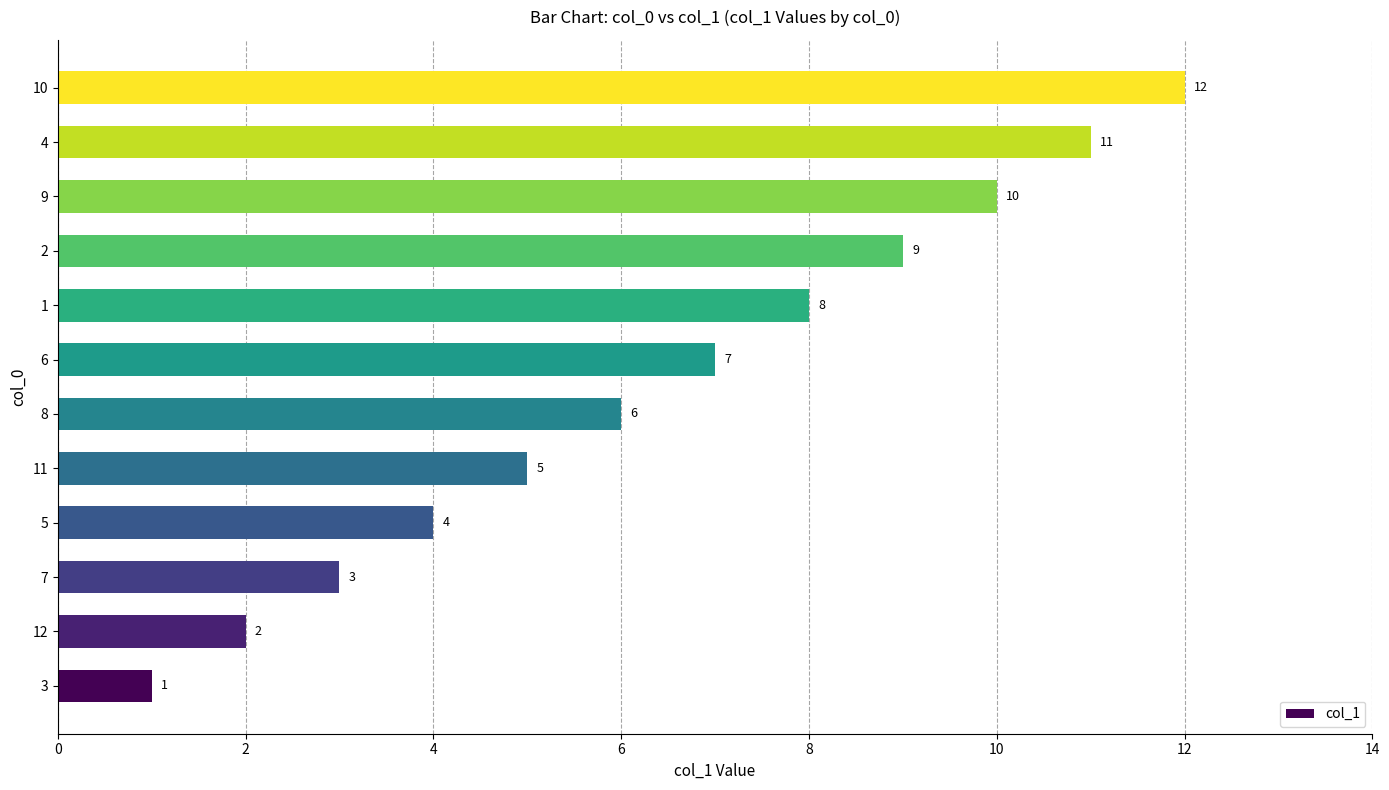

The value at 1 is 12. True or false?

False